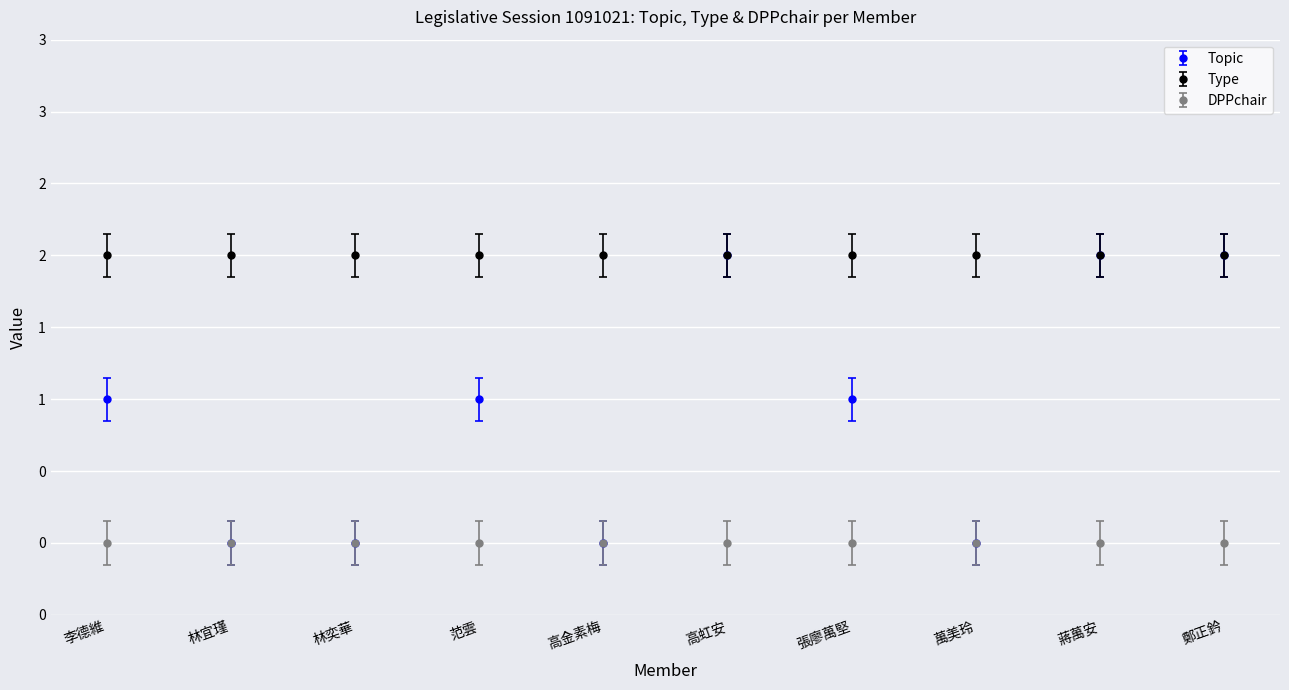

What is the difference between the highest and lowest values at 林宜瑾?

2